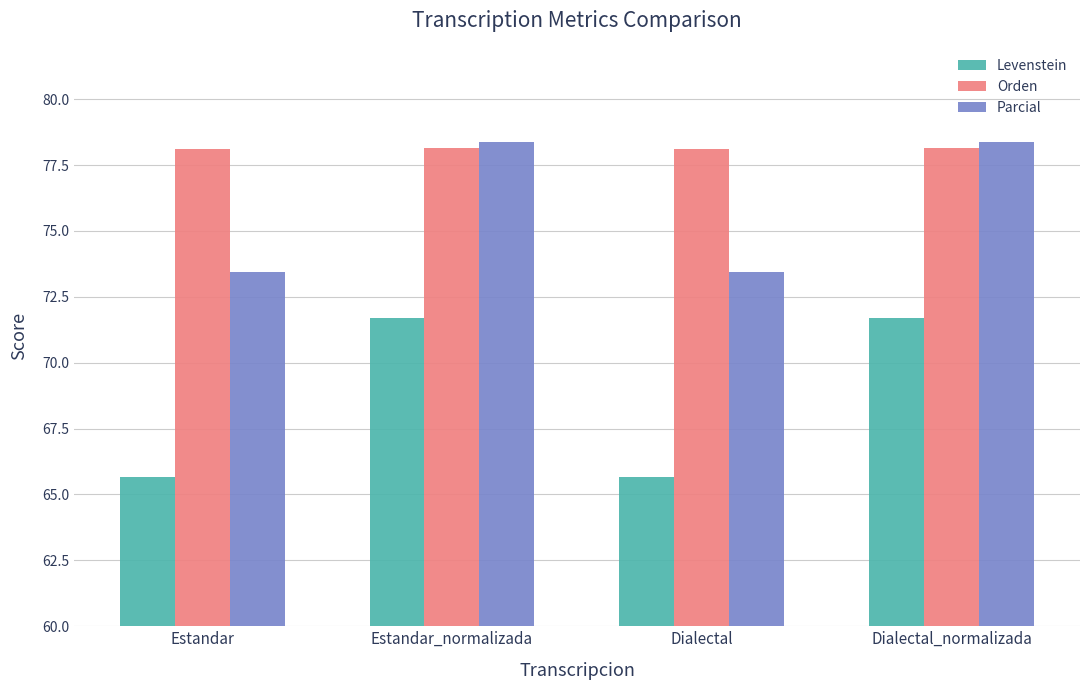

At how many categories does at least one series exceed 74?

4